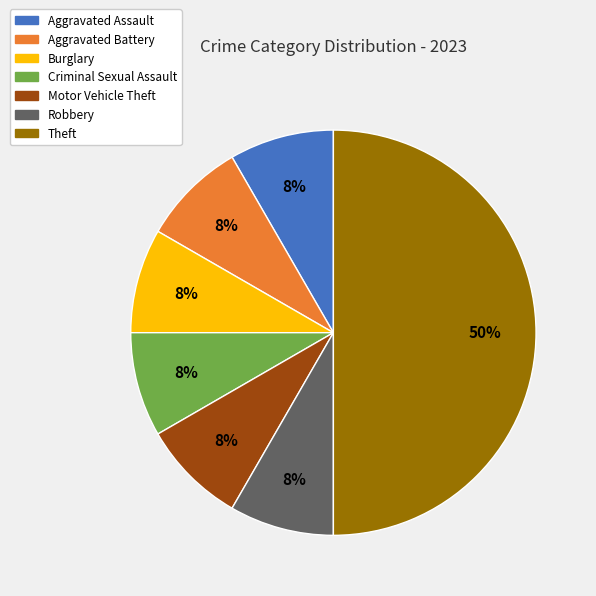

The Theft slice represents 50% of the pie. True or false?

True